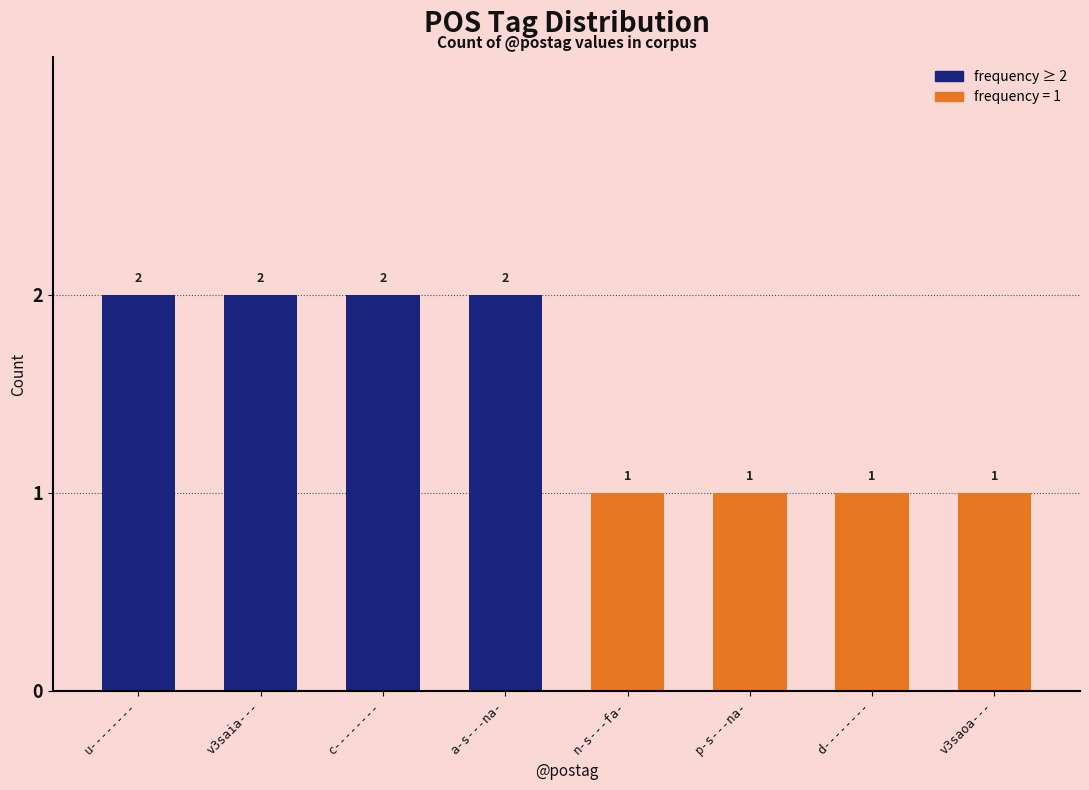

Is it true that the value at v3saia--- is 3?

False